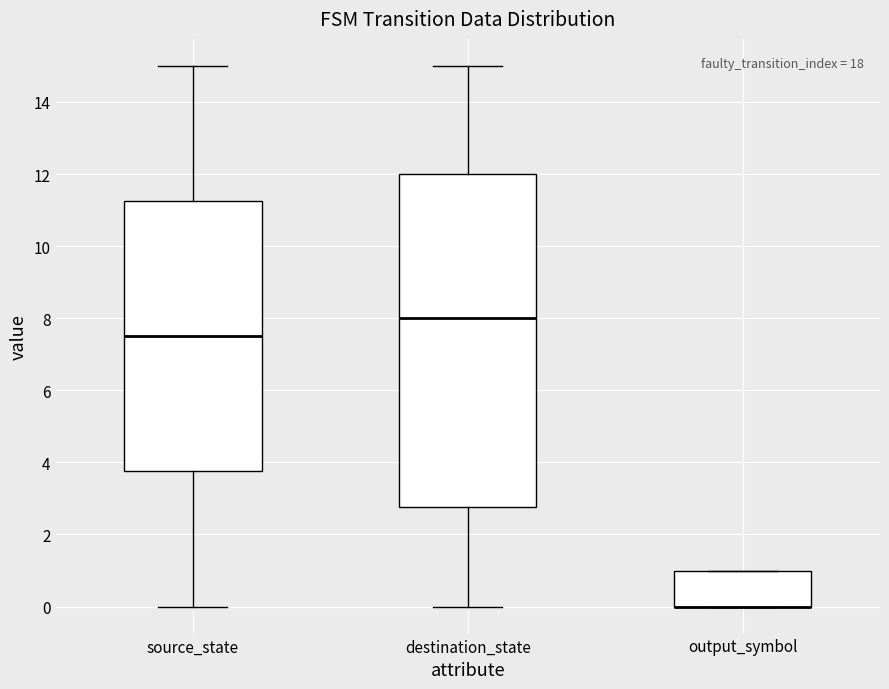

Where is the lower edge of the box for output_symbol on the y-axis? The values are not printed on the chart, so give them approximately, as read against the axis.

0.0